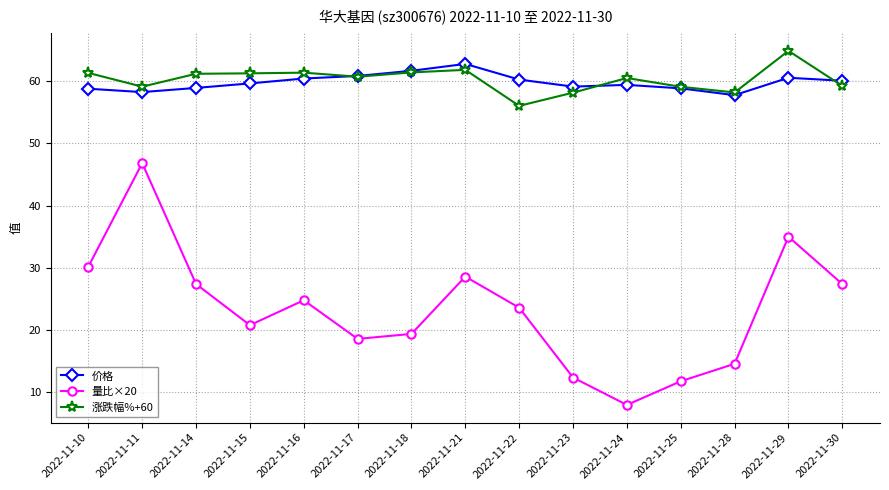

True or false: 量比×20 and 价格 cross at least once.

False